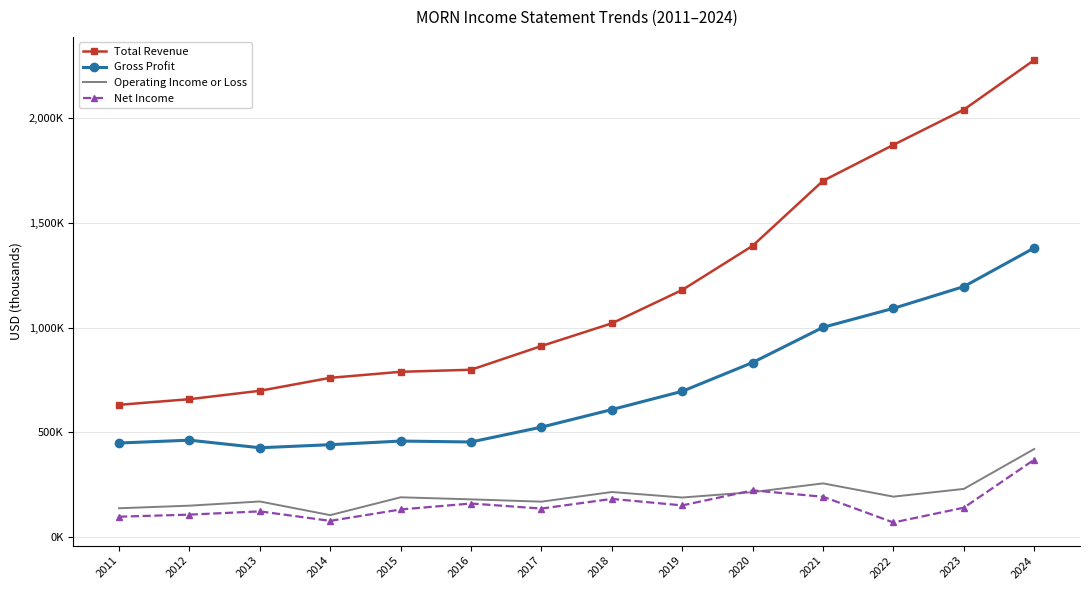

The Gross Profit series shows 630477 at 2013. True or false?

False